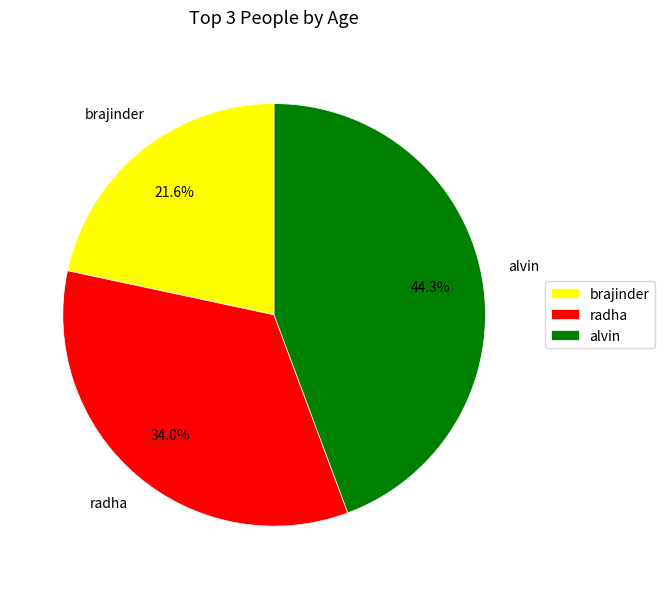

Which slice is the smallest?

brajinder